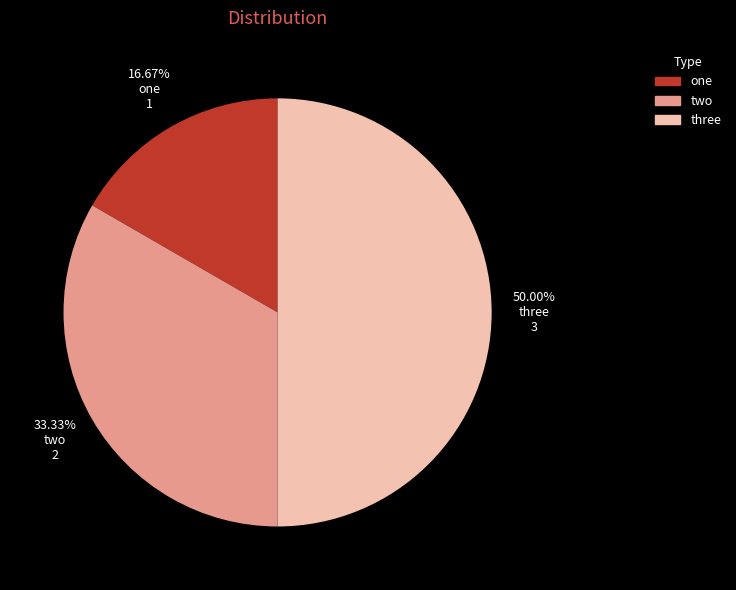

How many segments does this pie chart have?

3